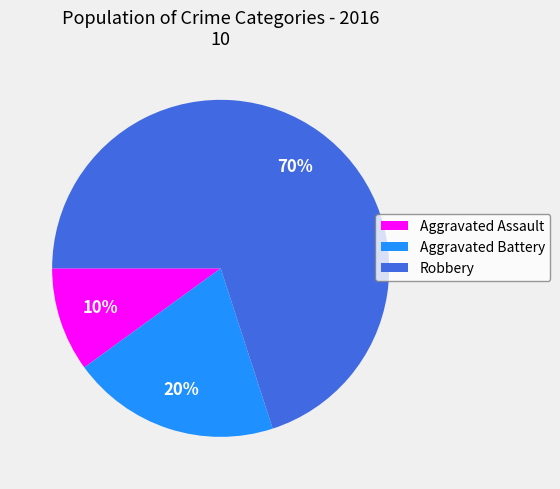

Count the number of slices in the pie.

3